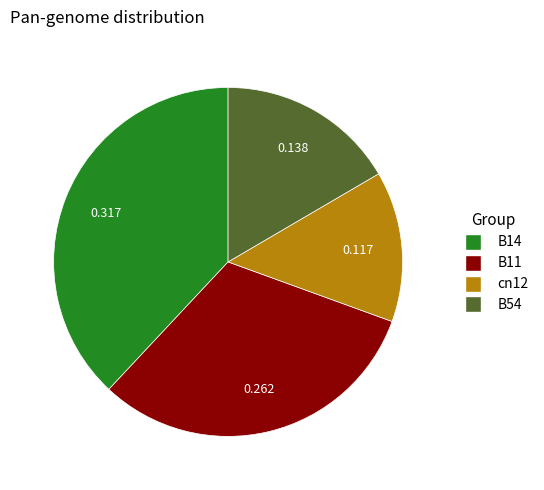

Is there a majority slice in this chart?

No